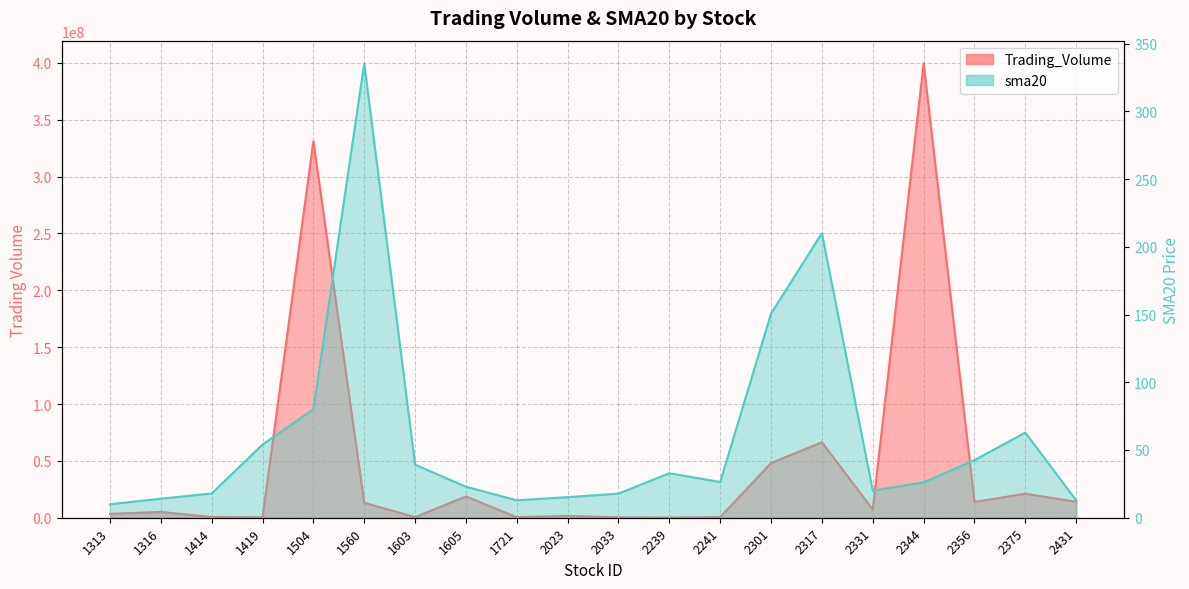

Where is the first local minimum for sma20?

1721